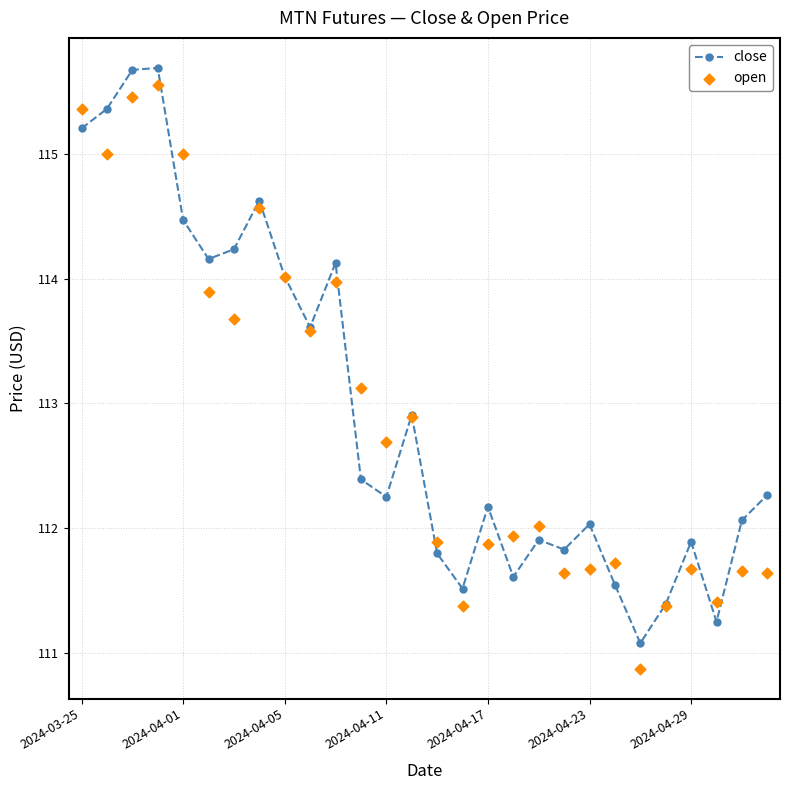

Which series has the largest Y range (max minus min)?

open